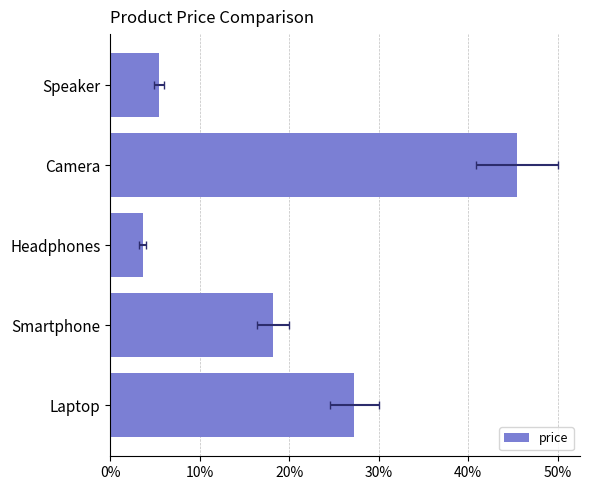

The value at Laptop is 27.3. True or false?

True